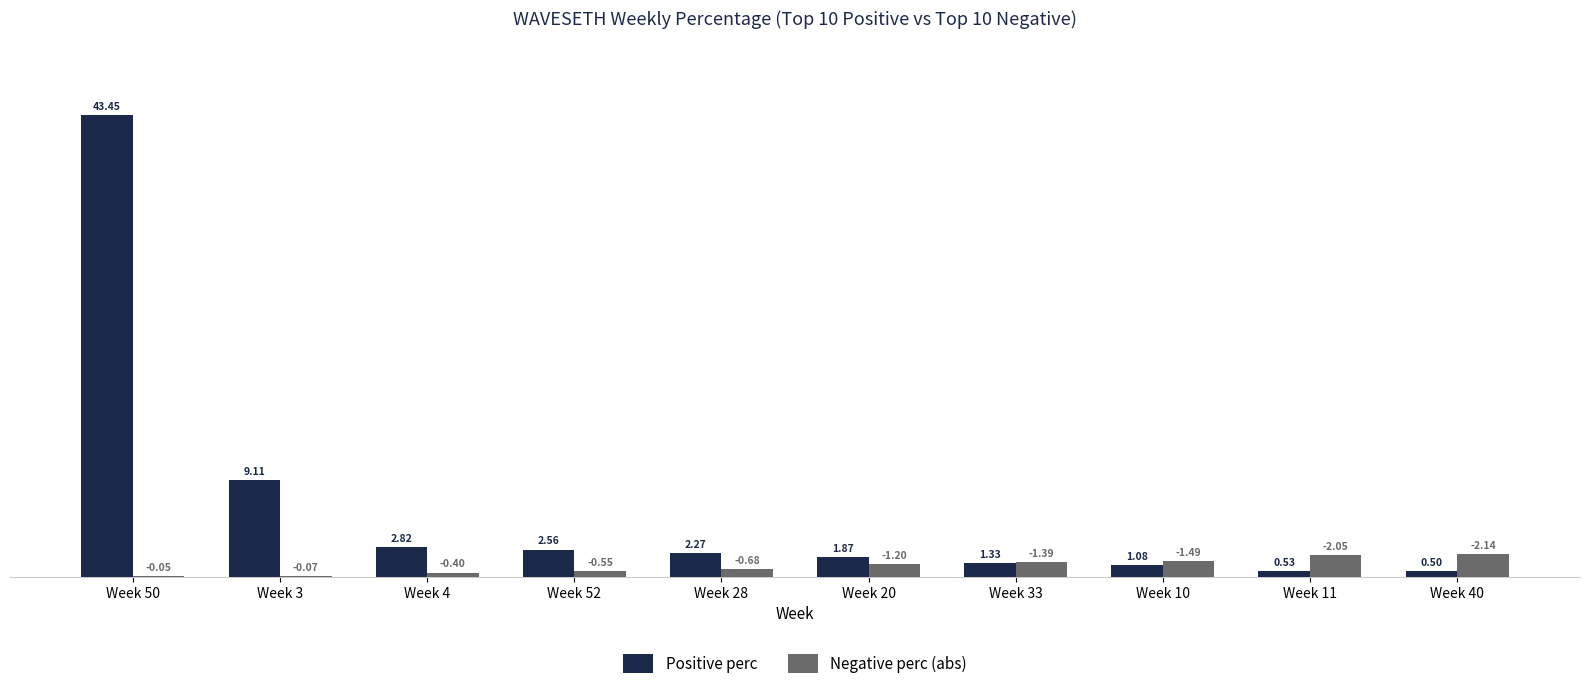

Which series has the largest total across all categories?

Positive perc